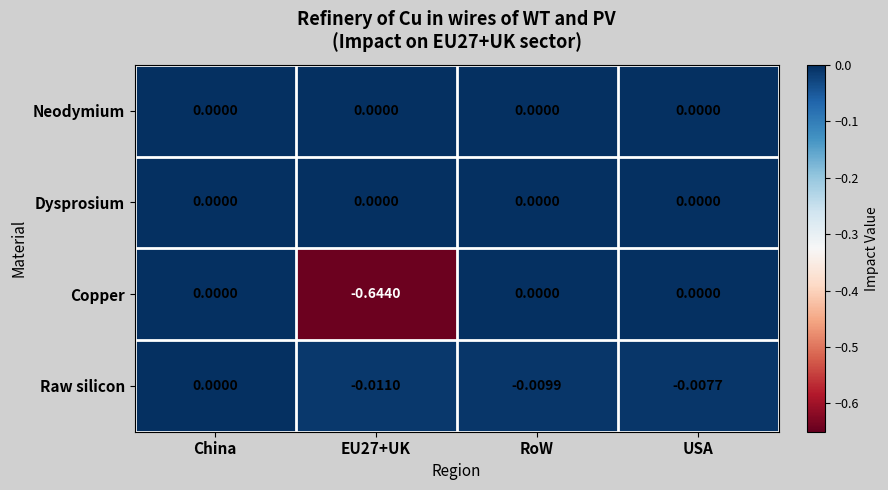

Which series has the widest spread of values?

Copper